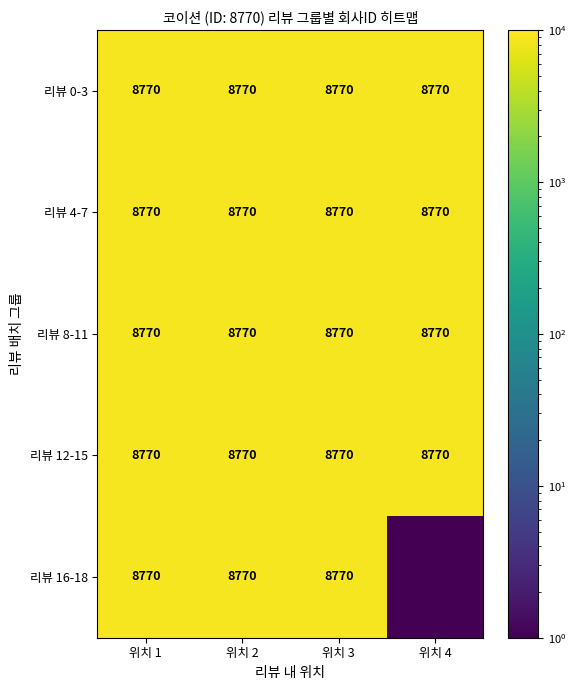

True or false: 리뷰 4-7 has a value of 8770.0 at 위치 3.

True